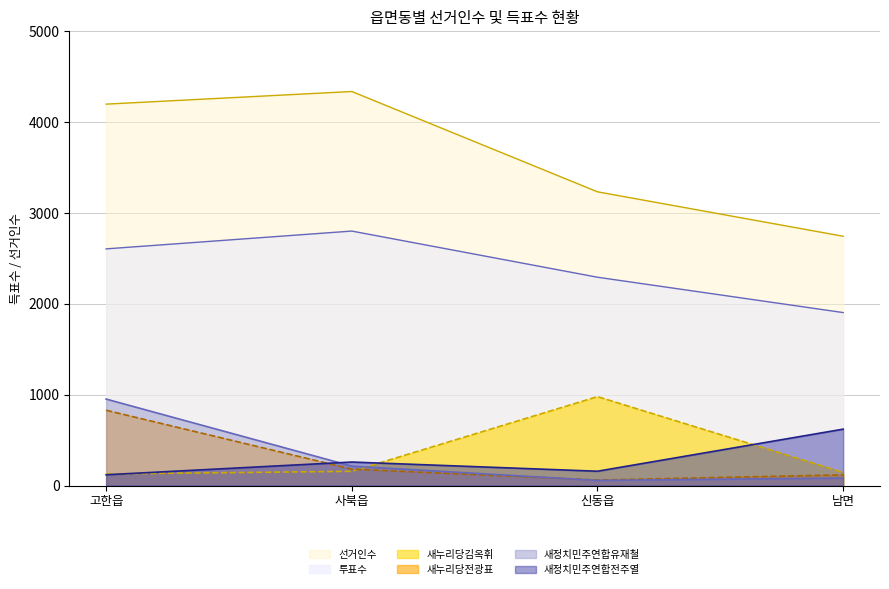

How many values in the 투표수 series are below 2605?

2